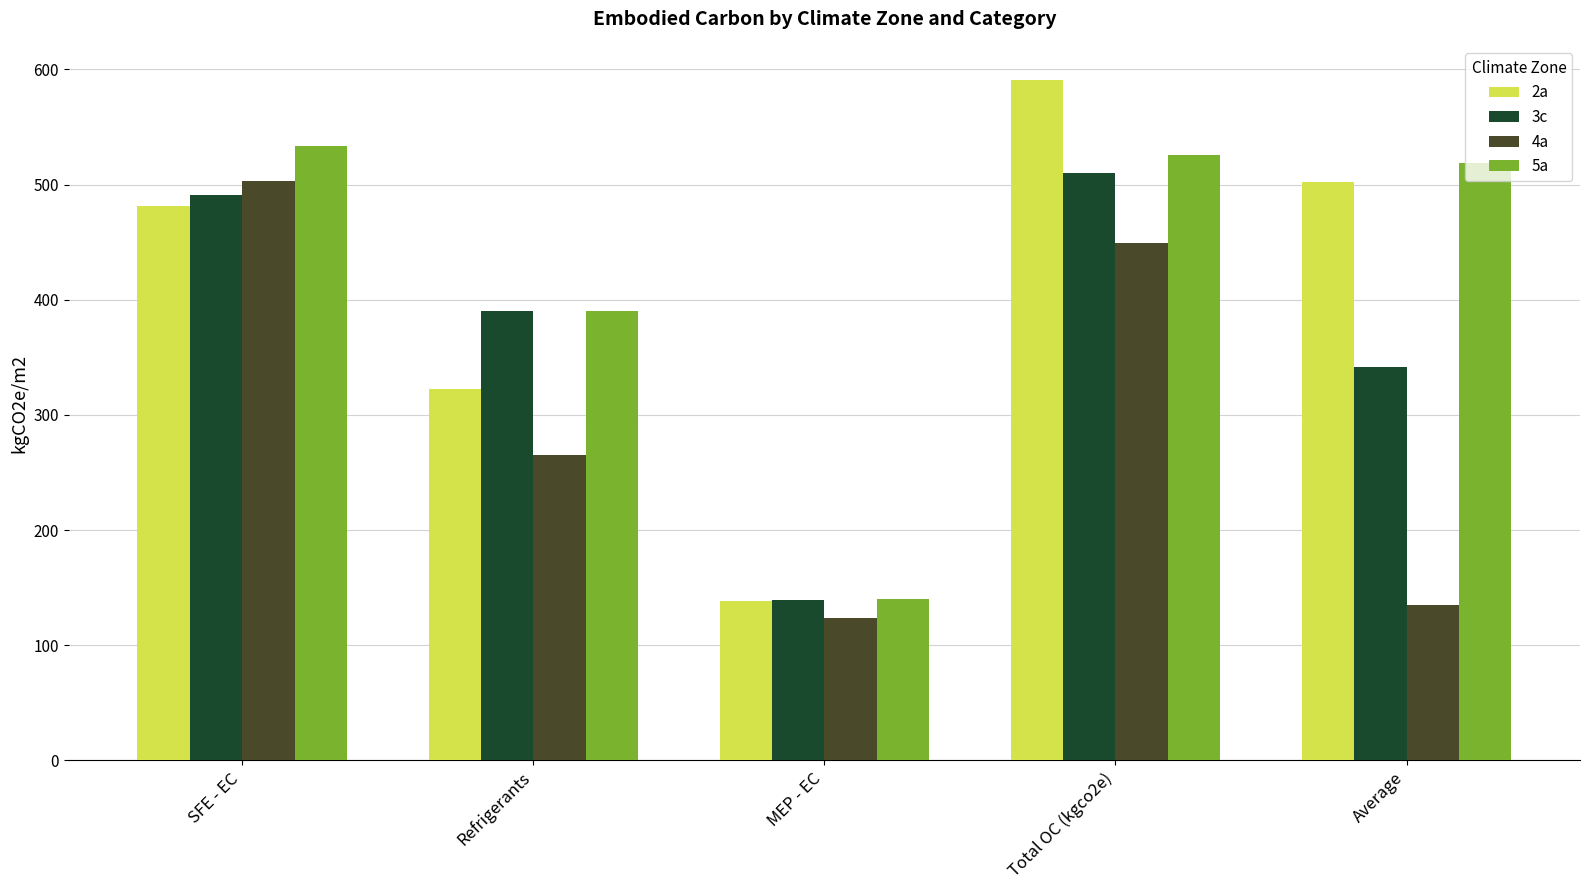

Between Total OC (kgco2e) and Average, which series saw the biggest shift?

4a